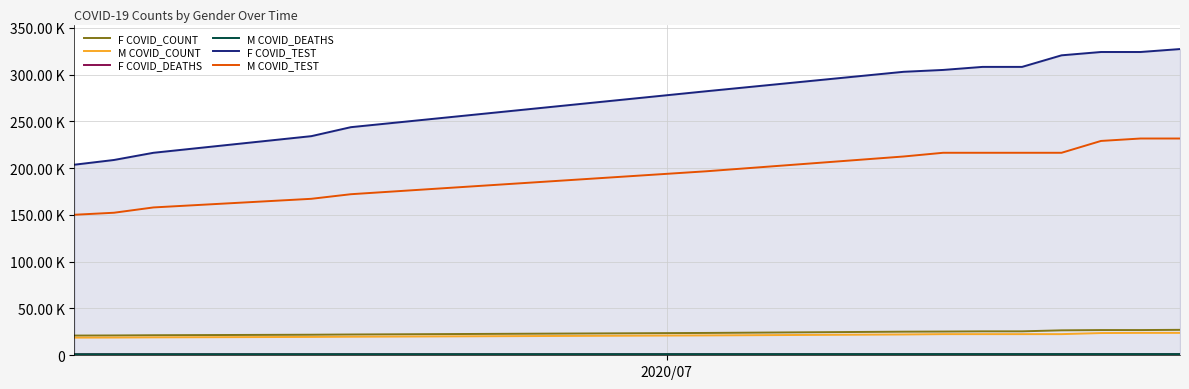

What is the smallest value displayed?

1093